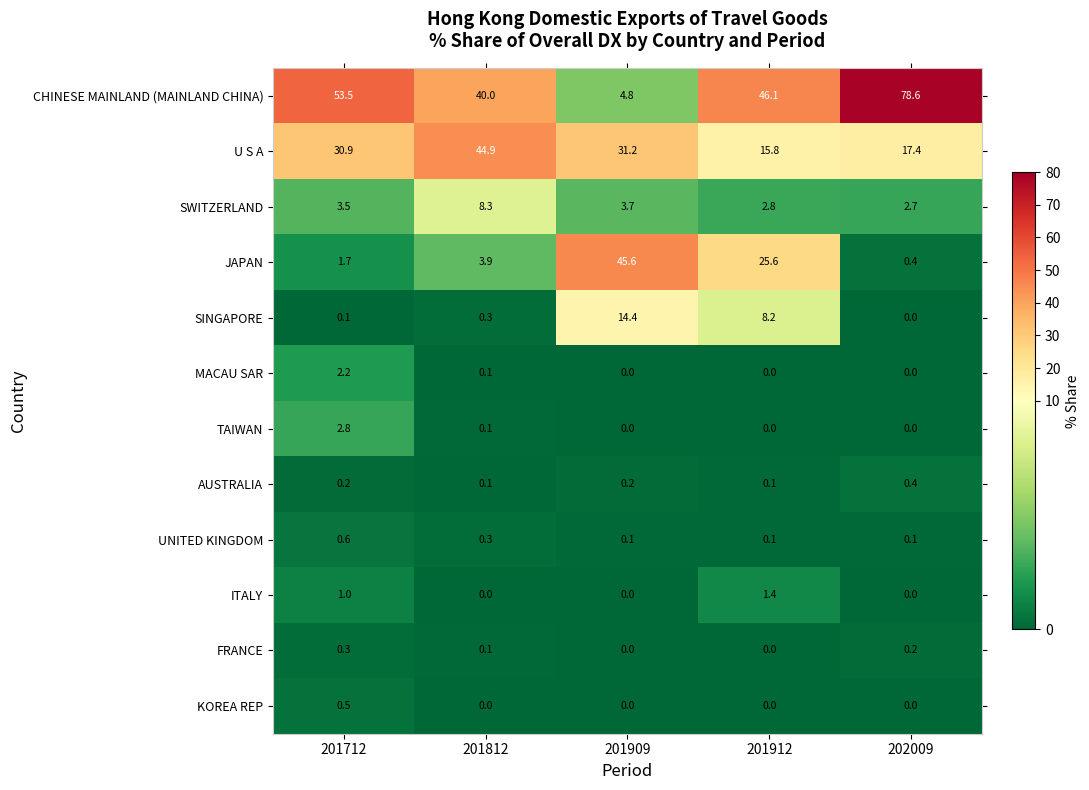

List the series in order of their peak value, highest first.

CHINESE MAINLAND (MAINLAND CHINA), JAPAN, U S A, SINGAPORE, SWITZERLAND, TAIWAN, MACAU SAR, ITALY, UNITED KINGDOM, KOREA REP, AUSTRALIA, FRANCE